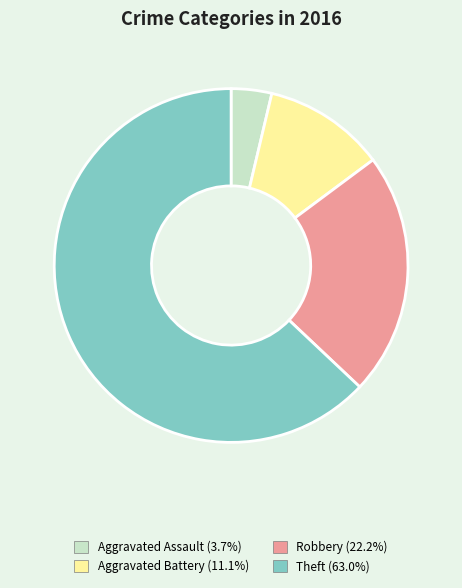

How many slices are in this pie chart?

4